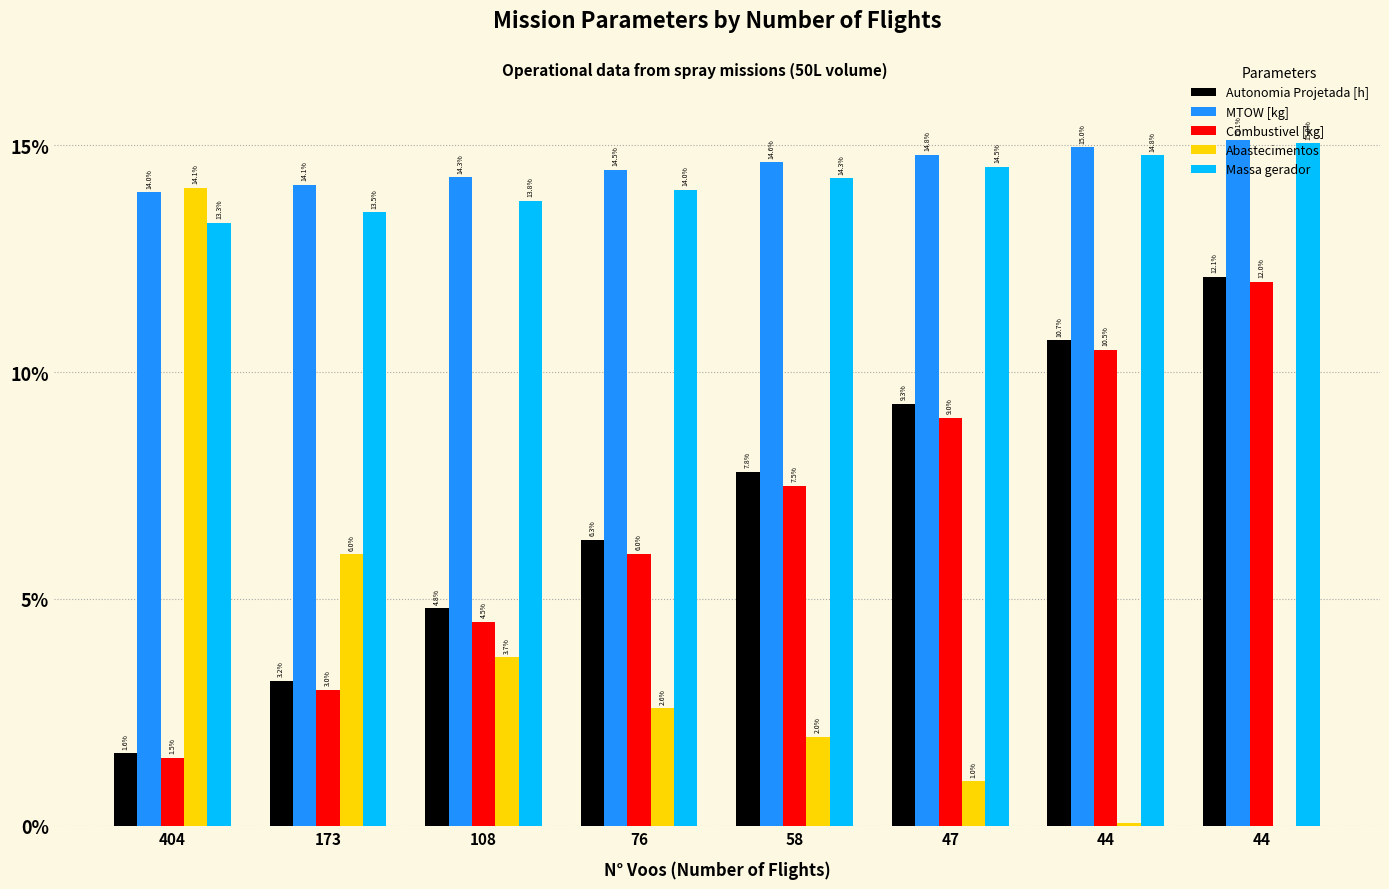

At which category is the sum across all series the highest?

44